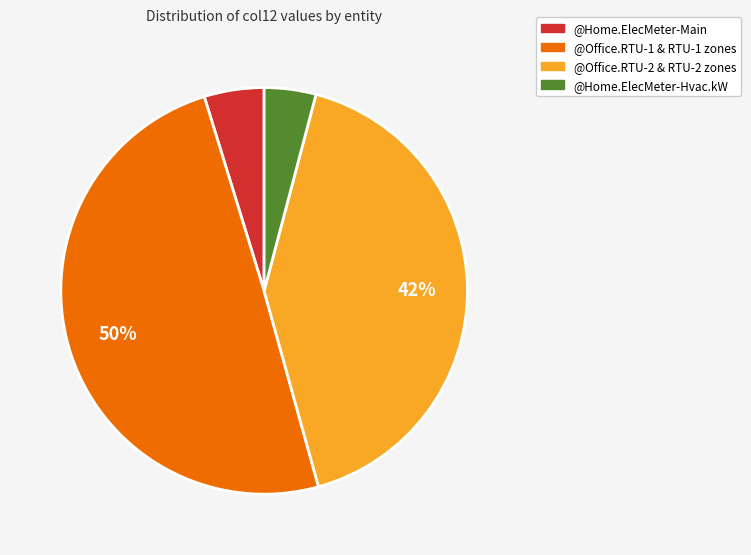

Between @Office.RTU-1 & RTU-1 zones and @Home.ElecMeter-Hvac.kW, which is larger?

@Office.RTU-1 & RTU-1 zones